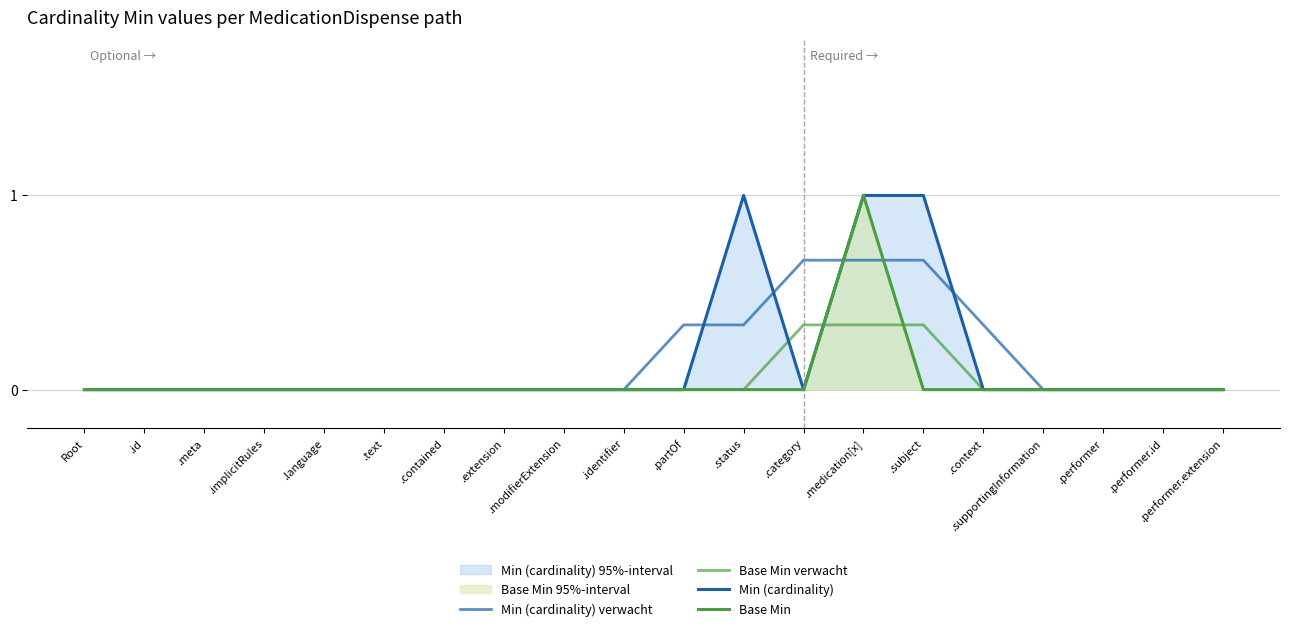

What is the maximum value shown in the chart?

1.0